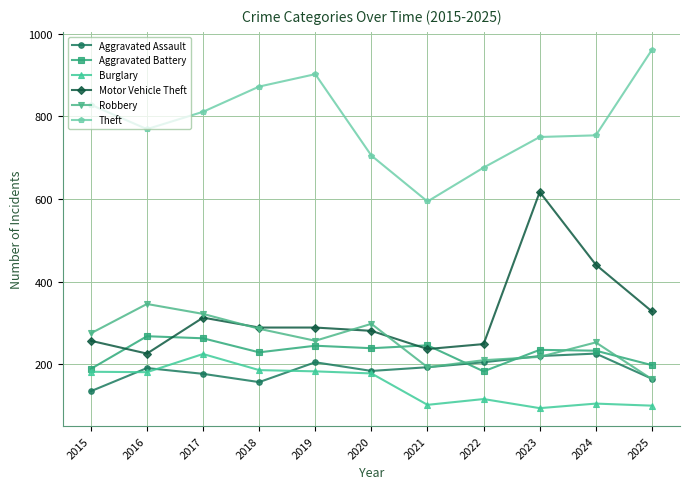

Which series ends up on top after the final intersection of Motor Vehicle Theft and Aggravated Battery?

Motor Vehicle Theft